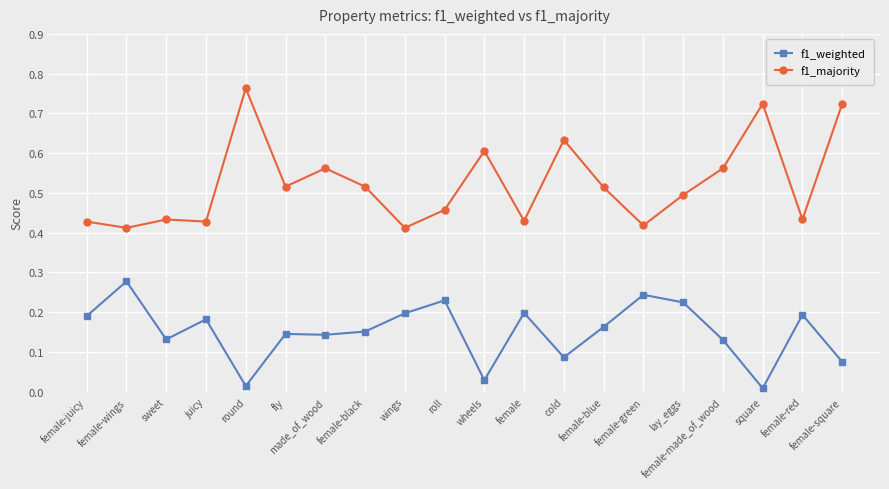

True or false: f1_weighted and f1_majority intersect in this chart.

False